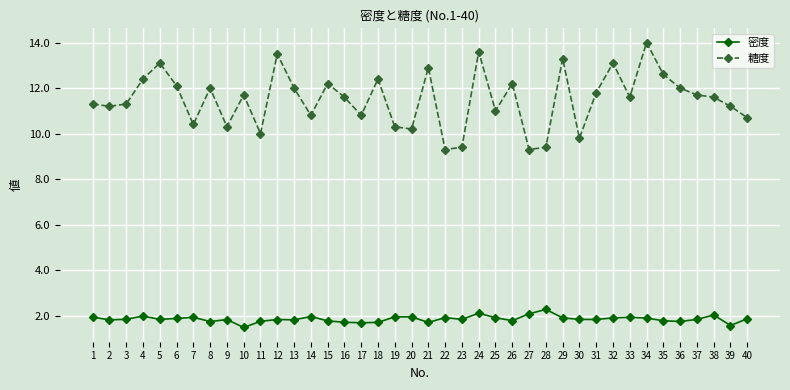

What are all the series names shown in the legend?

密度, 糖度